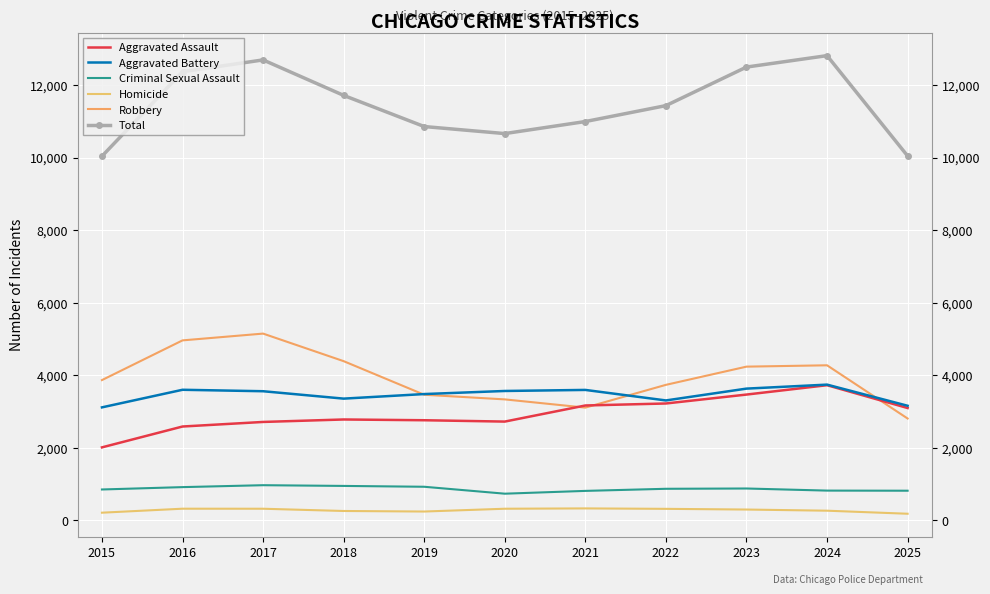

Which series has the largest range (max minus min)?

Total